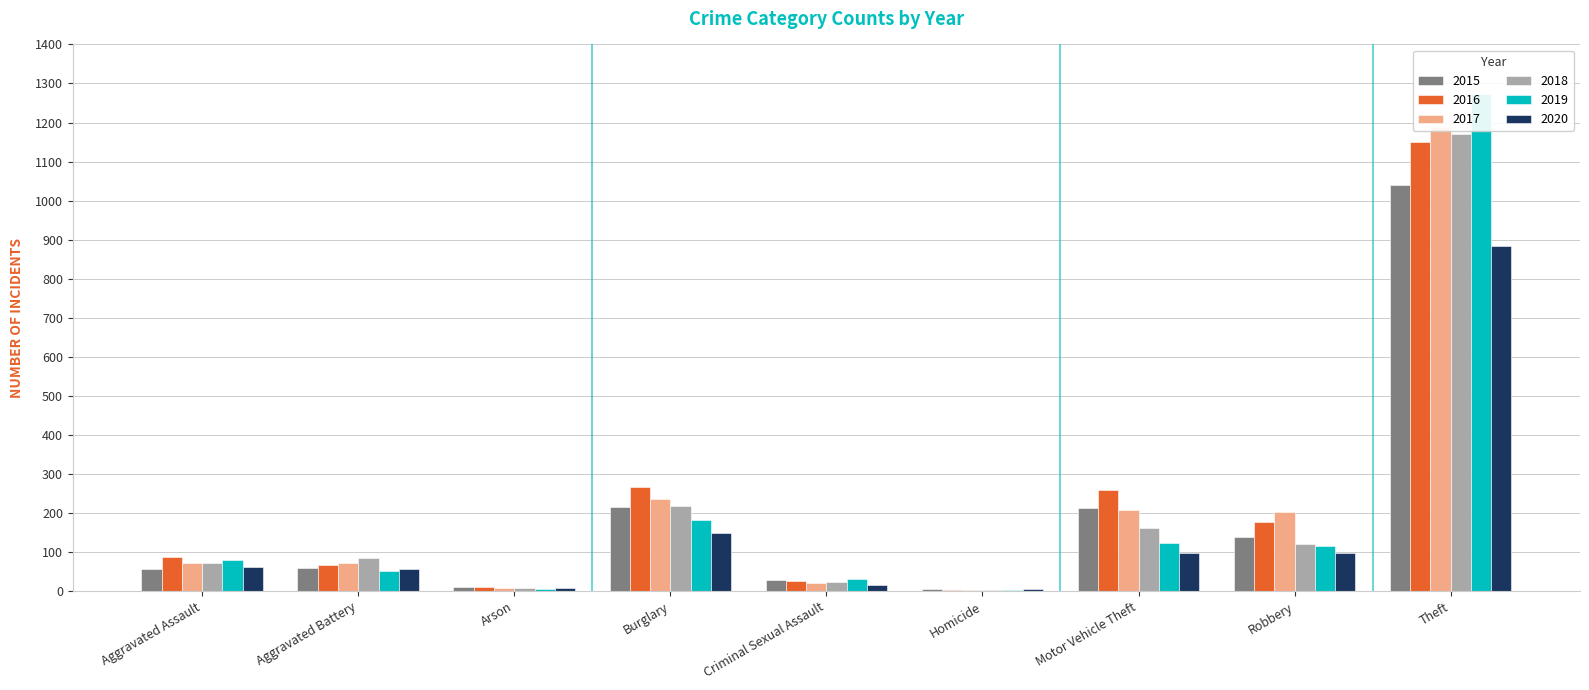

Count the number of data series in this chart.

6